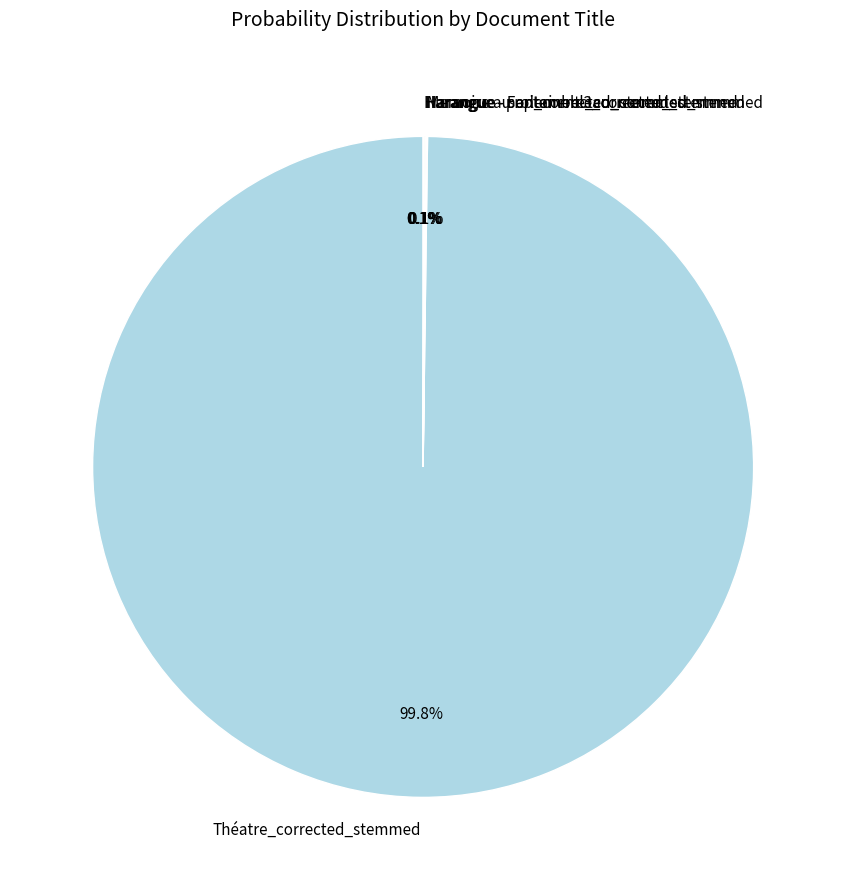

What is the largest slice in the pie chart?

Théatre_corrected_stemmed